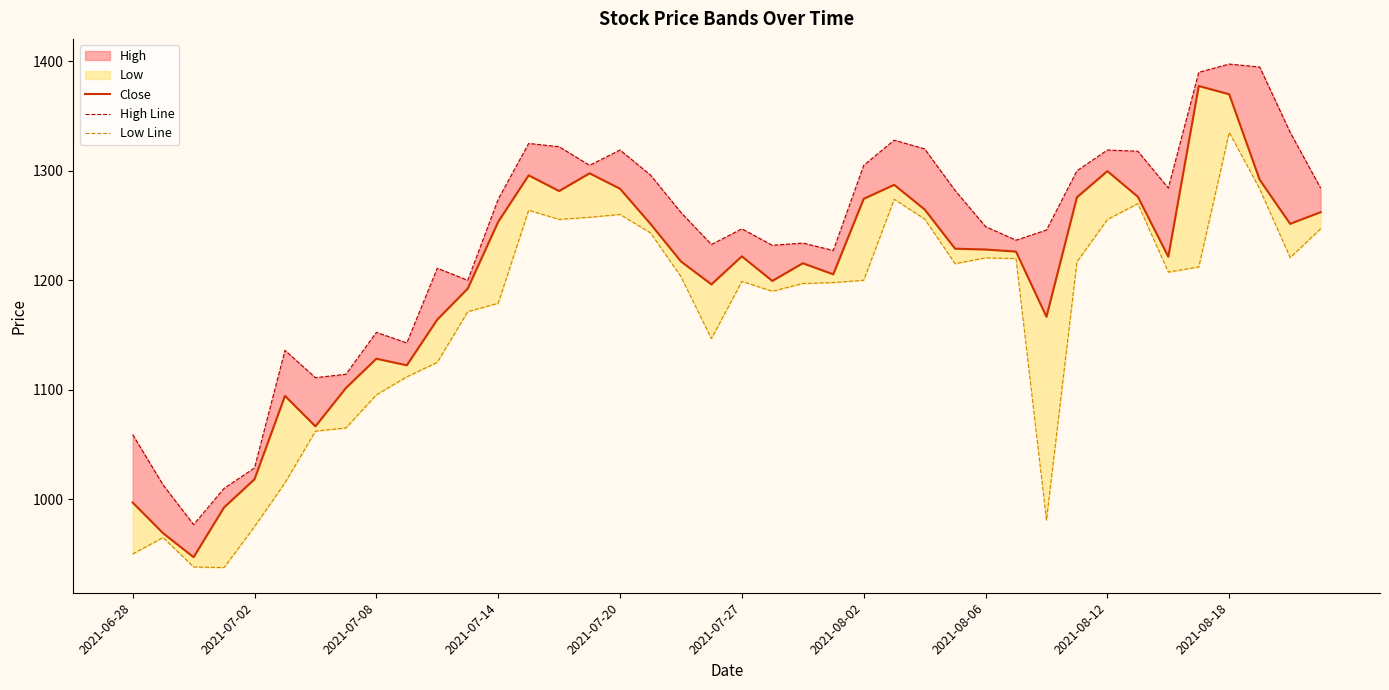

What is the minimum value shown in the chart?

937.5